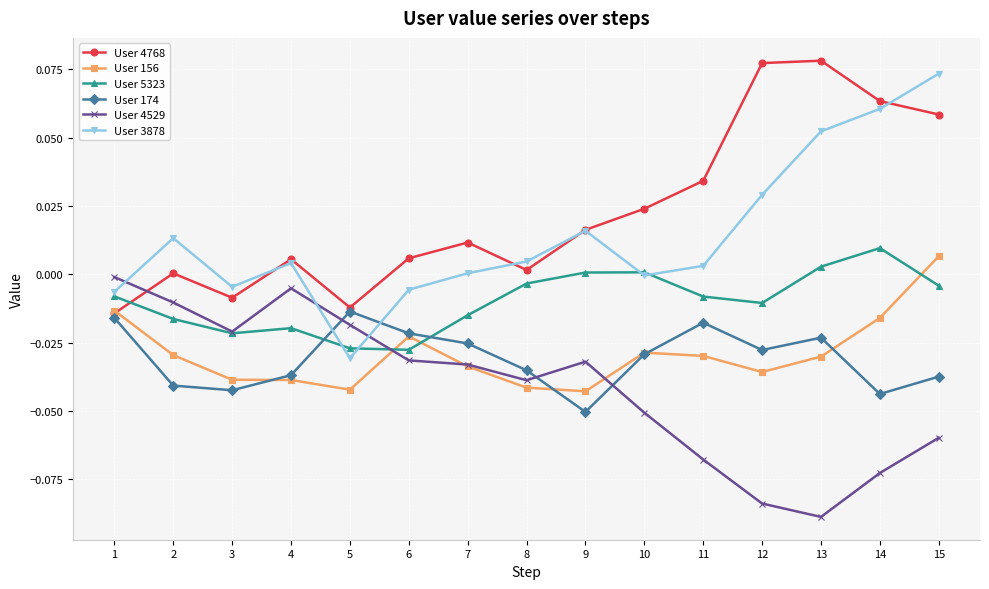

The User 3878 series shows 0.0 at 11. True or false?

True